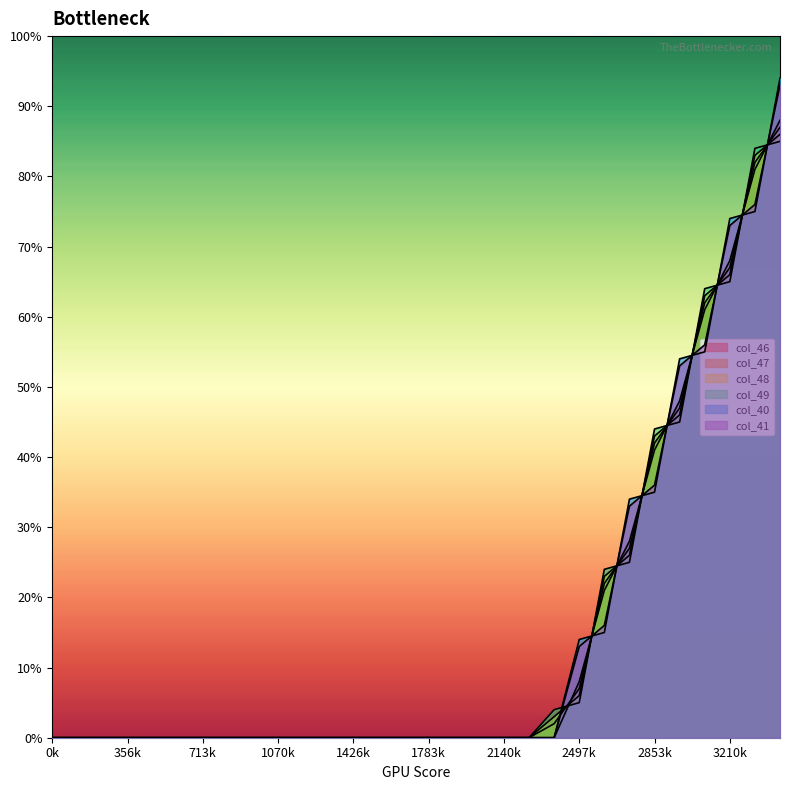

How many values in the col_40 series exceed 0?

9